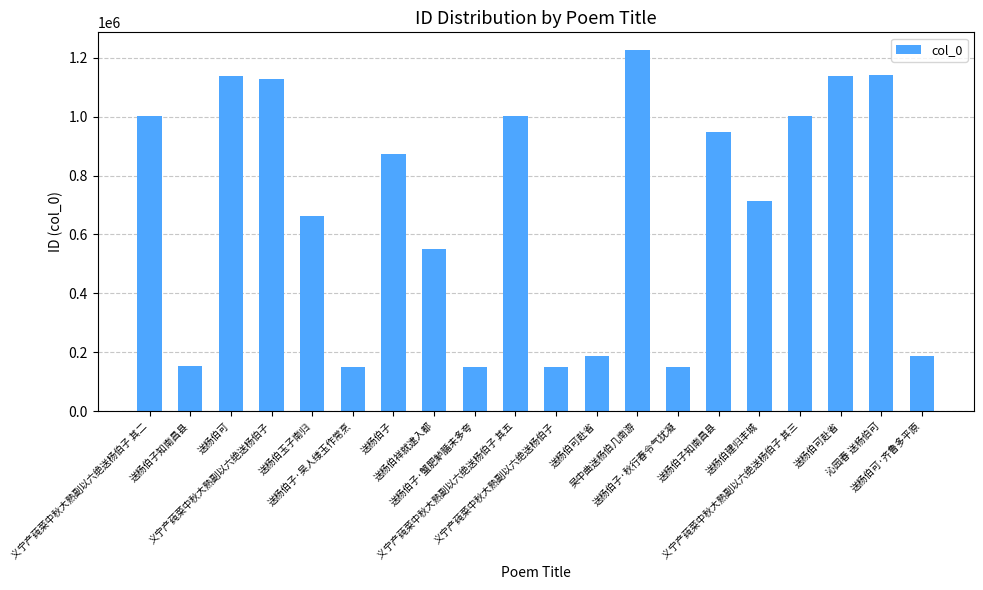

Approximately how many times larger is the value at 送杨伯可赴省 compared to 送杨伯子·秋行春令气犹凝?

7.7